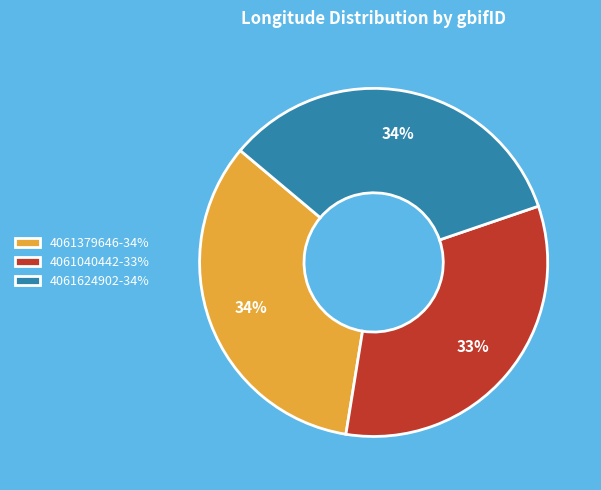

Count the number of slices in the pie.

3